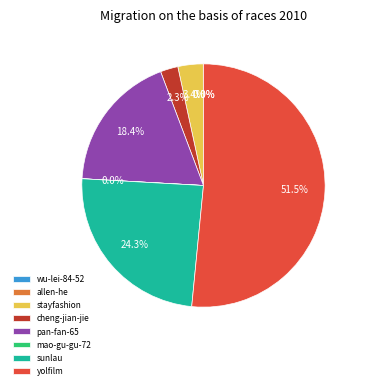

How much of the chart is everything except sunlau?

75.7%